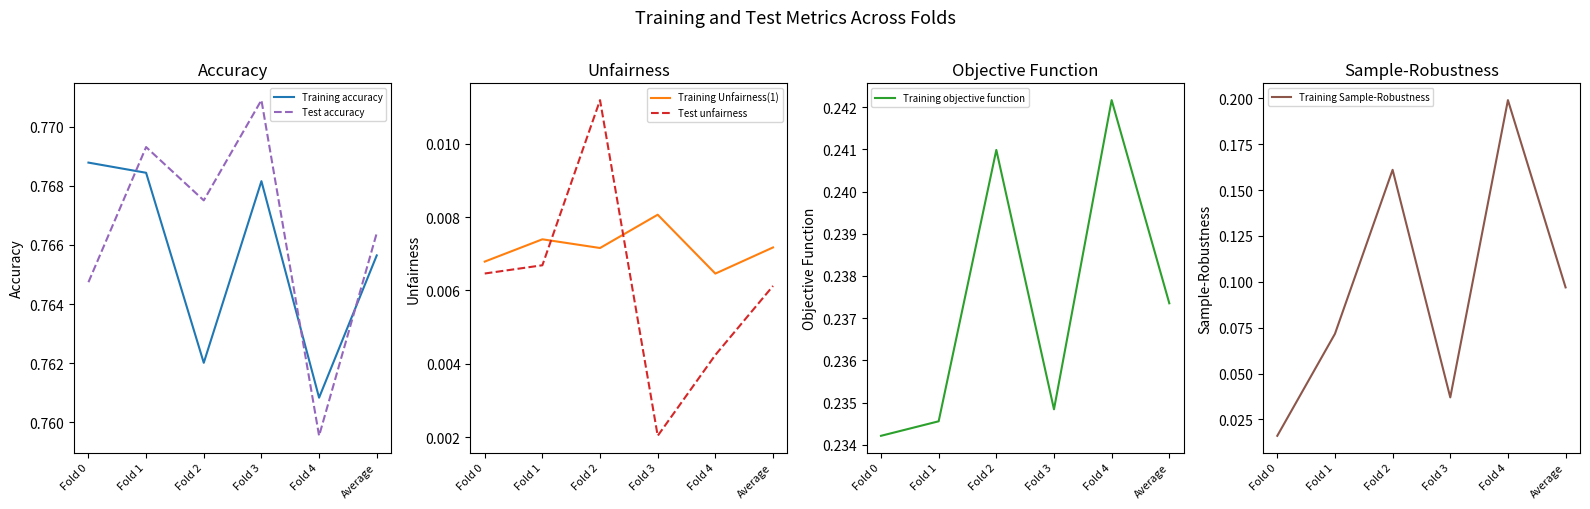

How many interior local peaks does the Training accuracy series have?

1